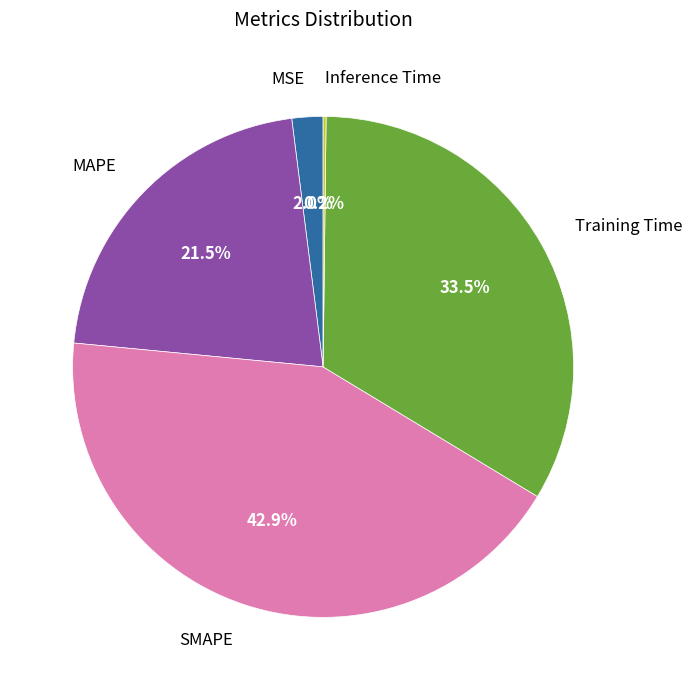

Does Training Time represent more than half of the total?

No